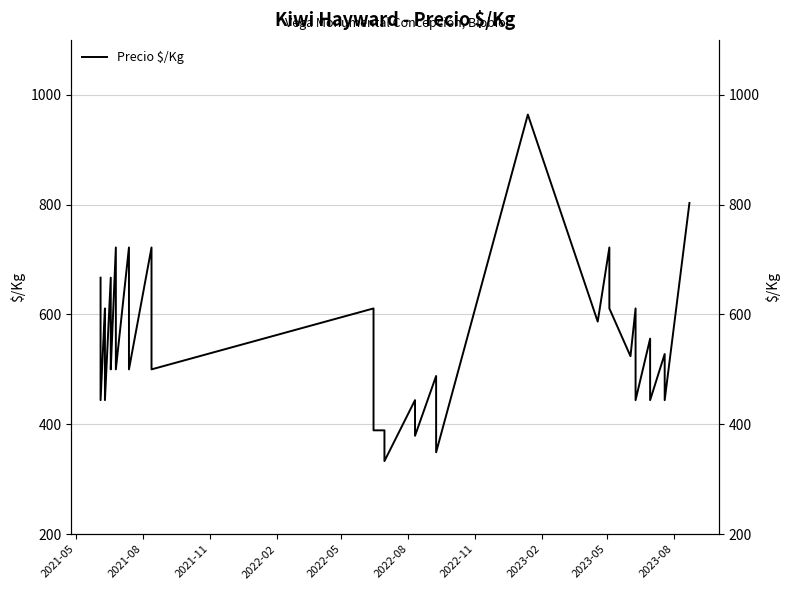

How many lines are shown in the chart?

1